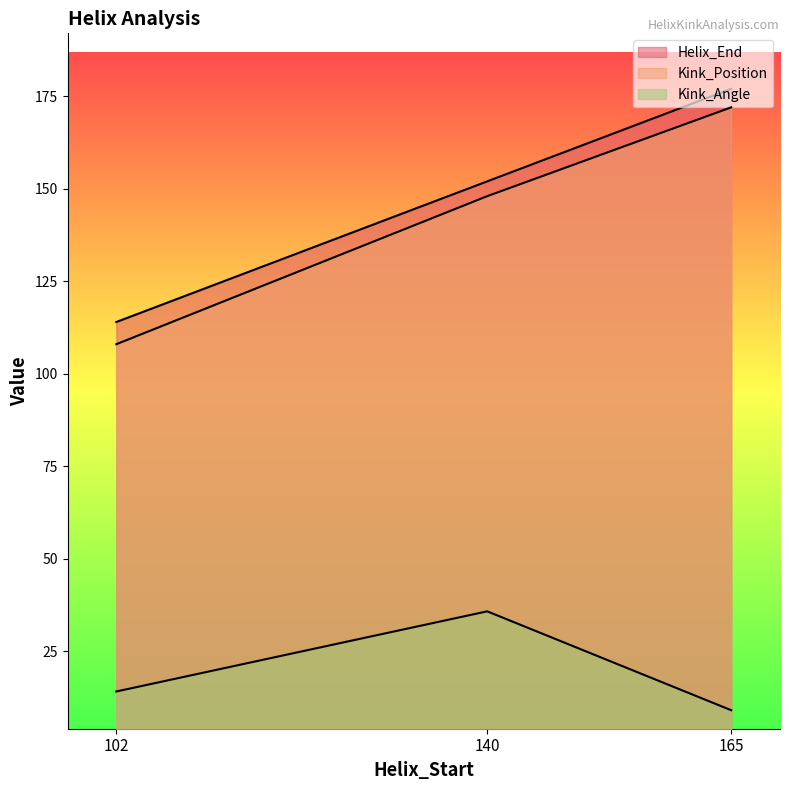

What is the maximum value for Helix_End?

177.0